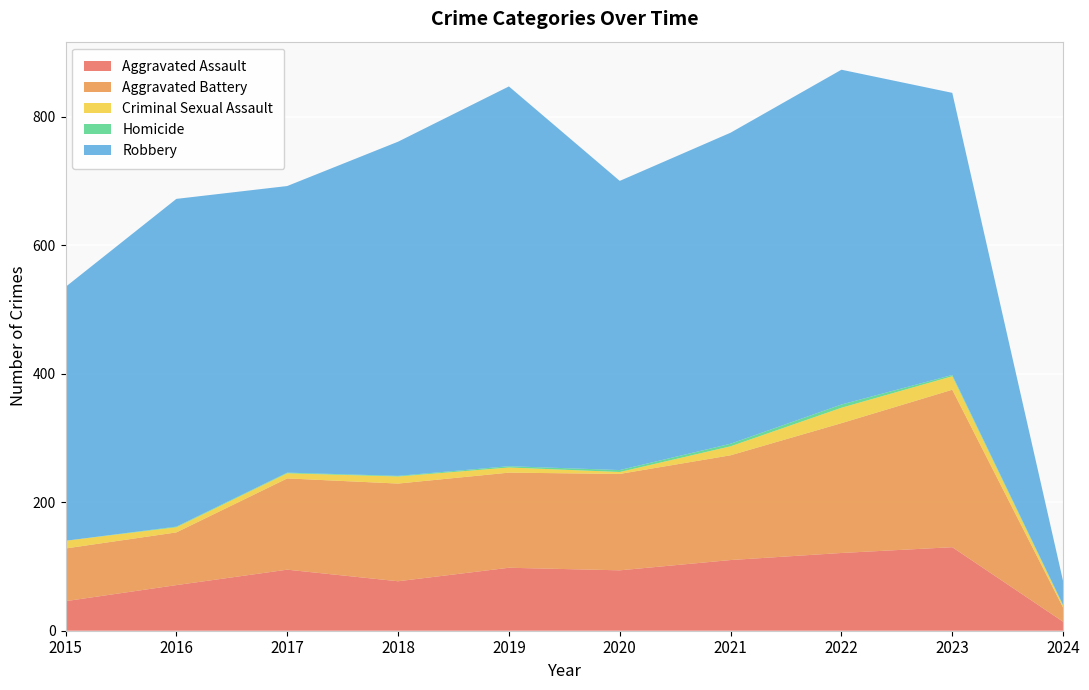

Reading left to right, list all the values displayed in this chart.

Aggravated Assault: 2015=46	2016=71	2017=95	2018=77	2019=98	2020=94	2021=110	2022=121	2023=130	2024=14
Aggravated Battery: 2015=82	2016=82	2017=142	2018=152	2019=148	2020=150	2021=163	2022=202	2023=245	2024=22
Criminal Sexual Assault: 2015=12	2016=8	2017=8	2018=11	2019=8	2020=3	2021=14	2022=24	2023=21	2024=3
Homicide: 2015=0	2016=1	2017=1	2018=1	2019=2	2020=3	2021=4	2022=5	2023=2	2024=1
Robbery: 2015=395	2016=510	2017=446	2018=520	2019=591	2020=450	2021=484	2022=521	2023=439	2024=37